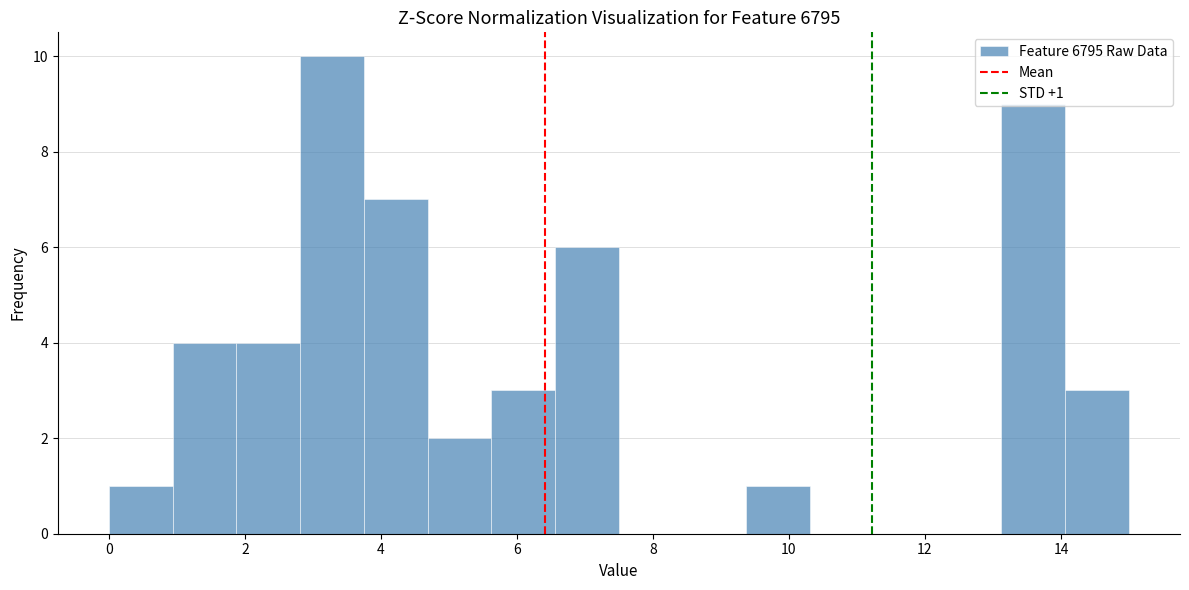

Which range on the x-axis has the tallest bar?

2.8 to 3.8